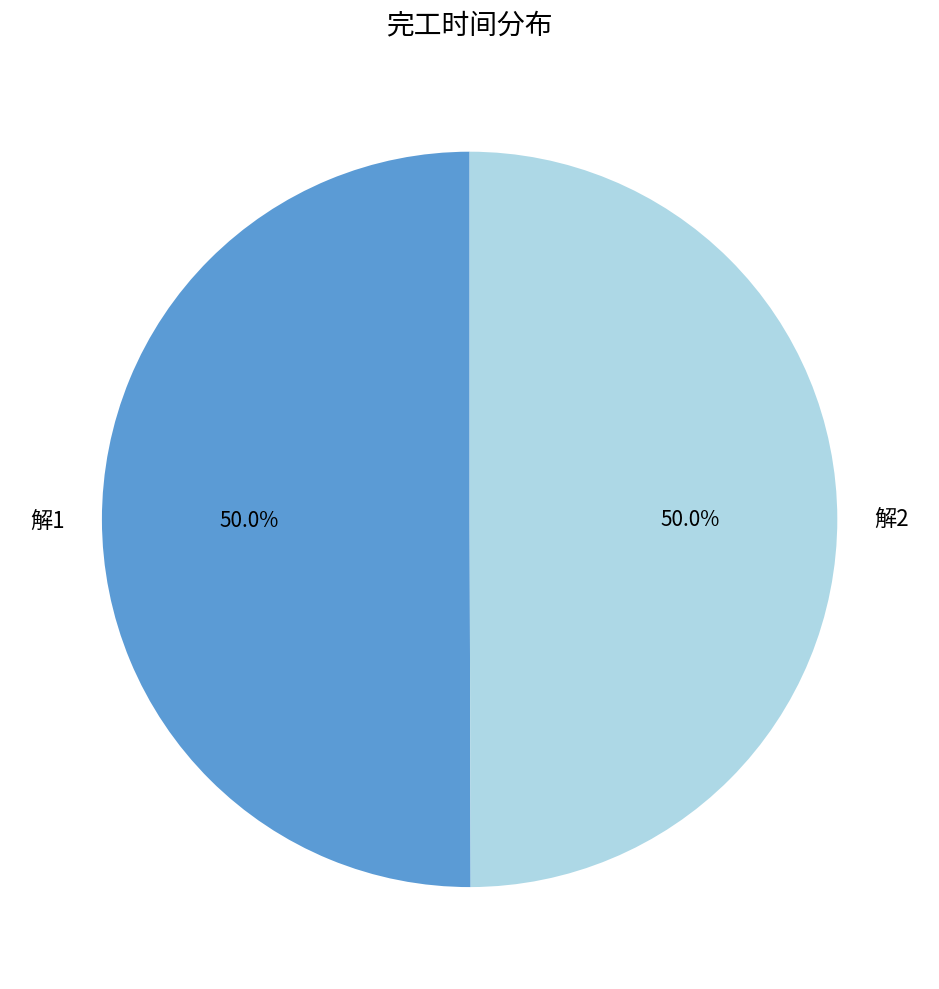

True or false: 解1 accounts for 50% of the total.

True